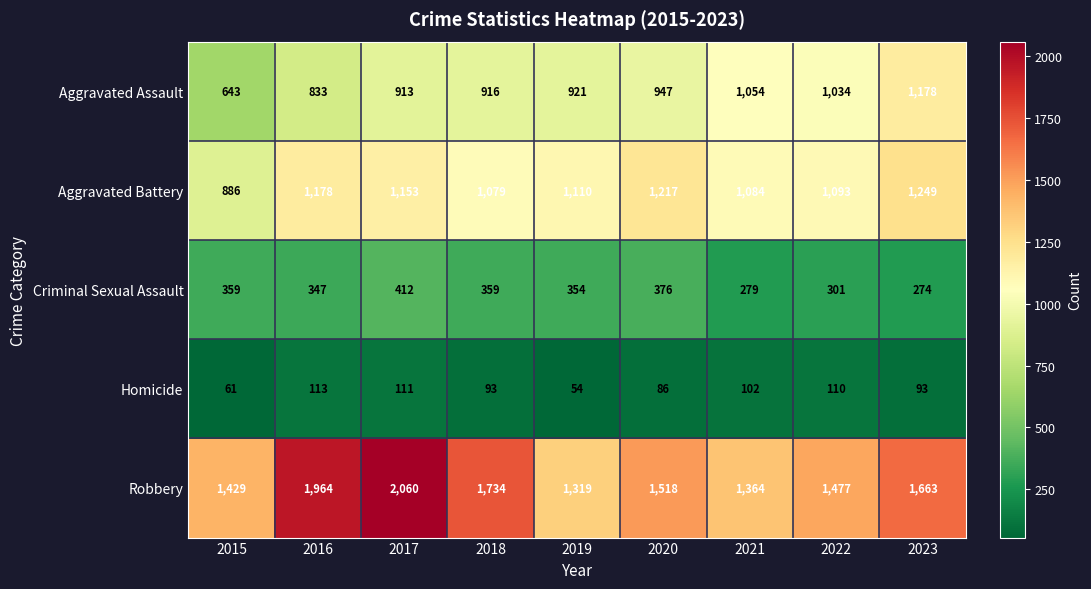

What value does the Robbery series have at 2023, to the nearest 100?

1700